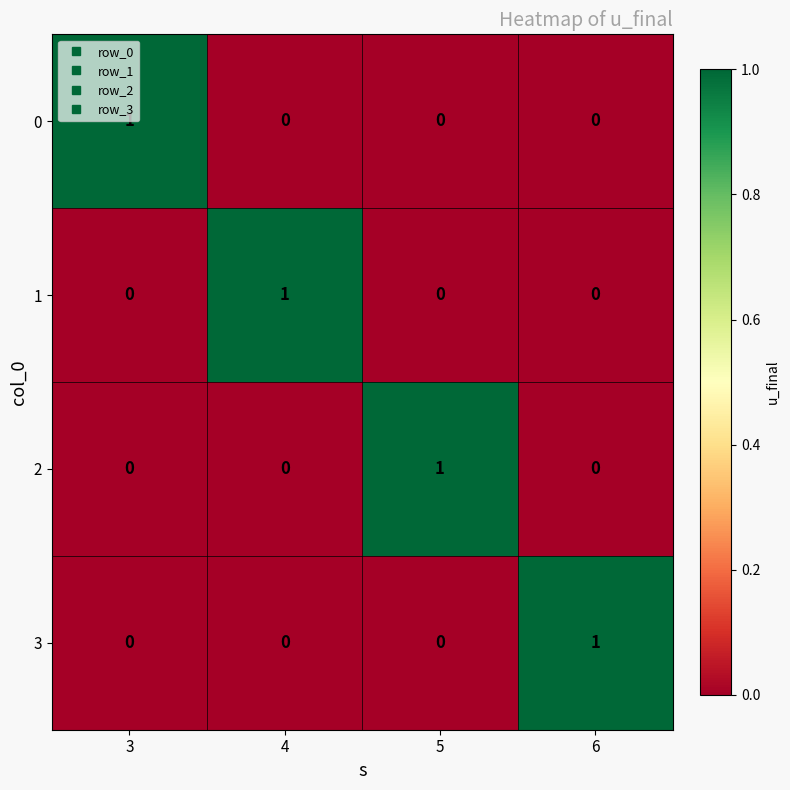

How many 0 values are between 0 and 1?

4